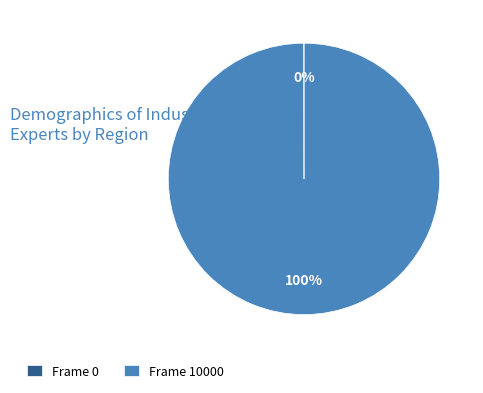

Is there any slice that represents more than half of the pie?

Yes